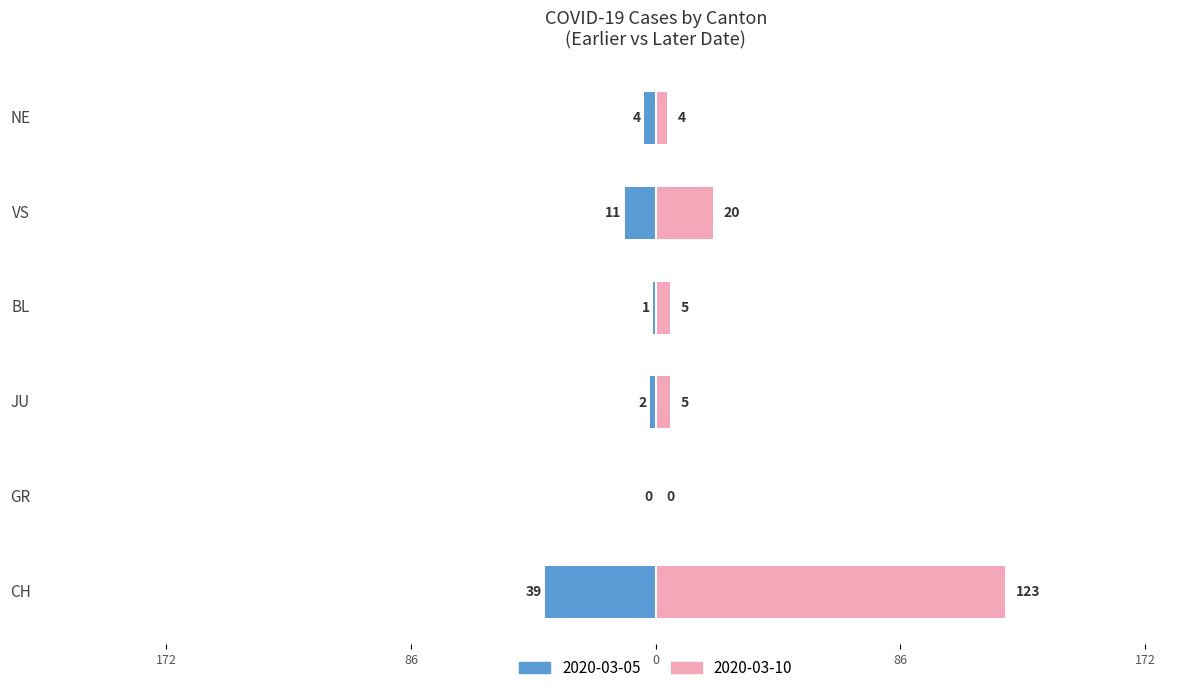

At how many categories does at least one series exceed 3?

5